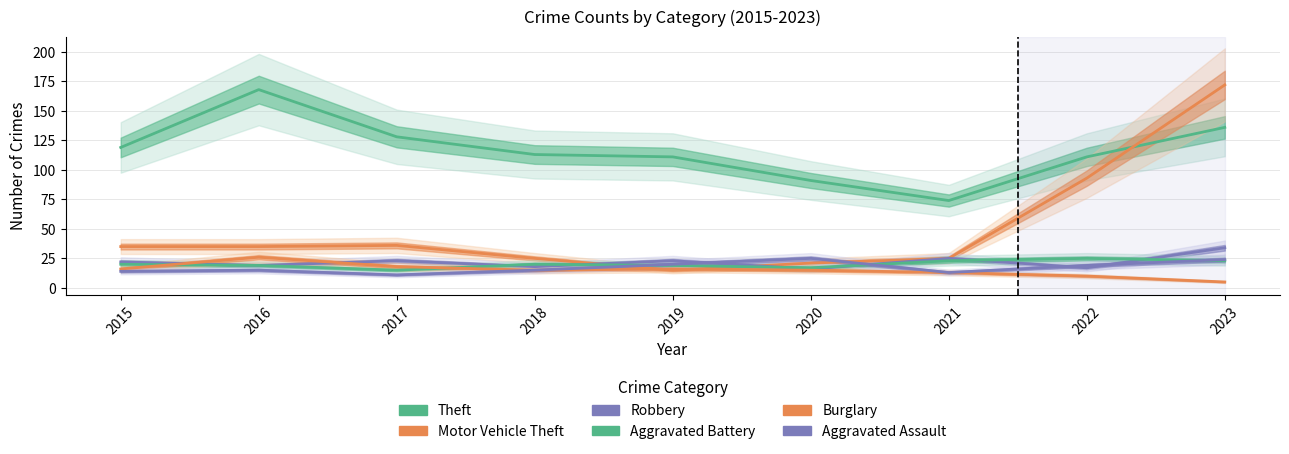

Where is Motor Vehicle Theft nearest to the value 93?

2022